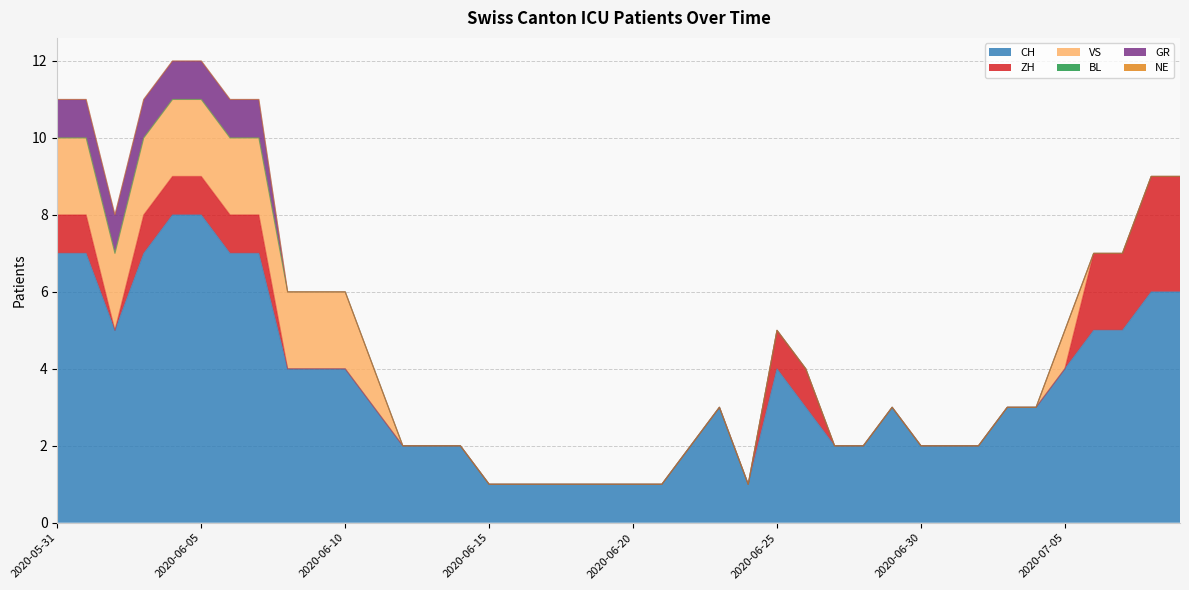

After their last crossing, which series has the higher values: ZH or VS?

ZH